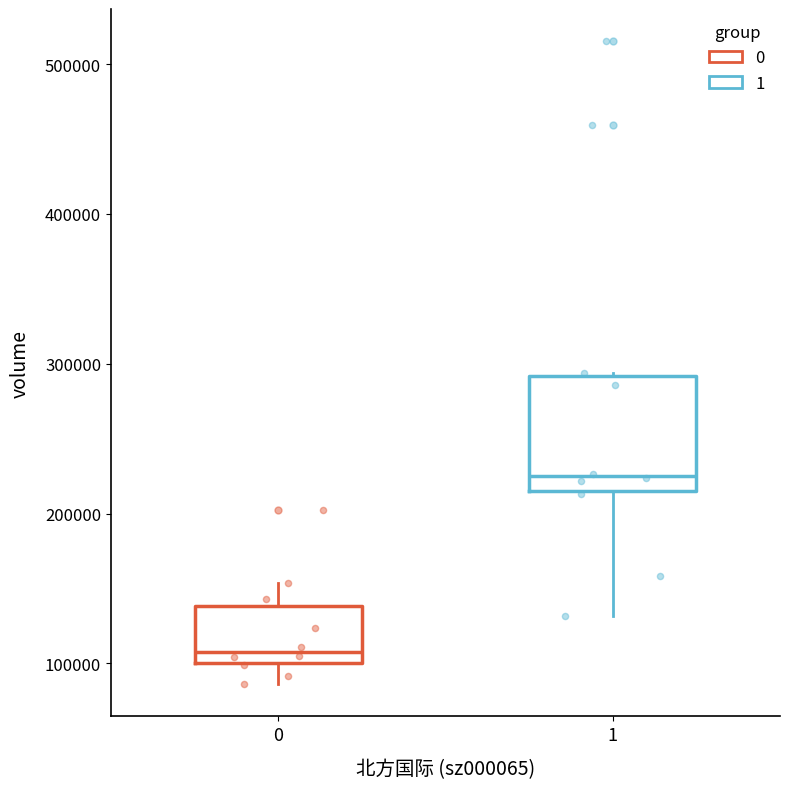

Reading left to right, transcribe this box plot: for each box, give where its median line is, the range the box spans, and where its two whiskers end, as read against the y-axis. The values are not printed on the chart, so give them approximately, as read against the axis.

0: median 110000, box 100000 to 140000, whiskers 90000 to 150000
1: median 230000, box 220000 to 290000, whiskers 130000 to 290000